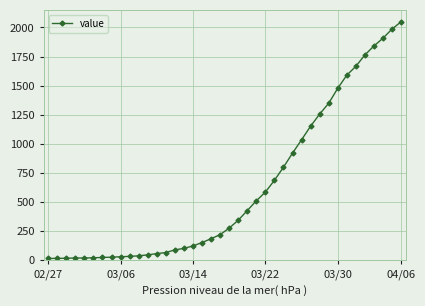

What is the maximum value shown in the chart?

2049